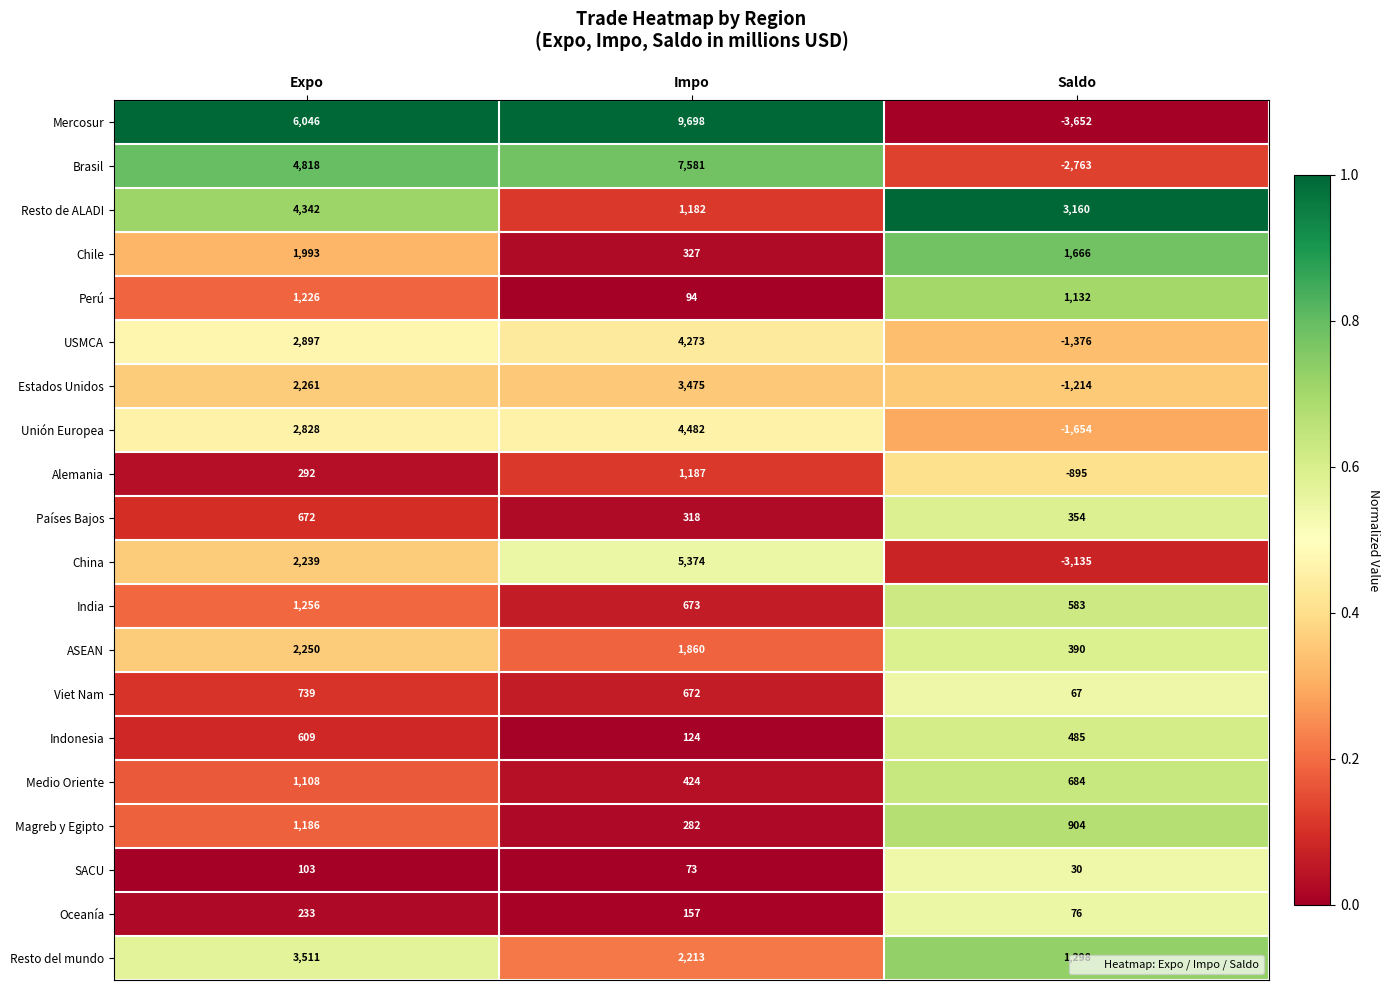

True or false: Alemania has a value of -895 at Saldo.

True